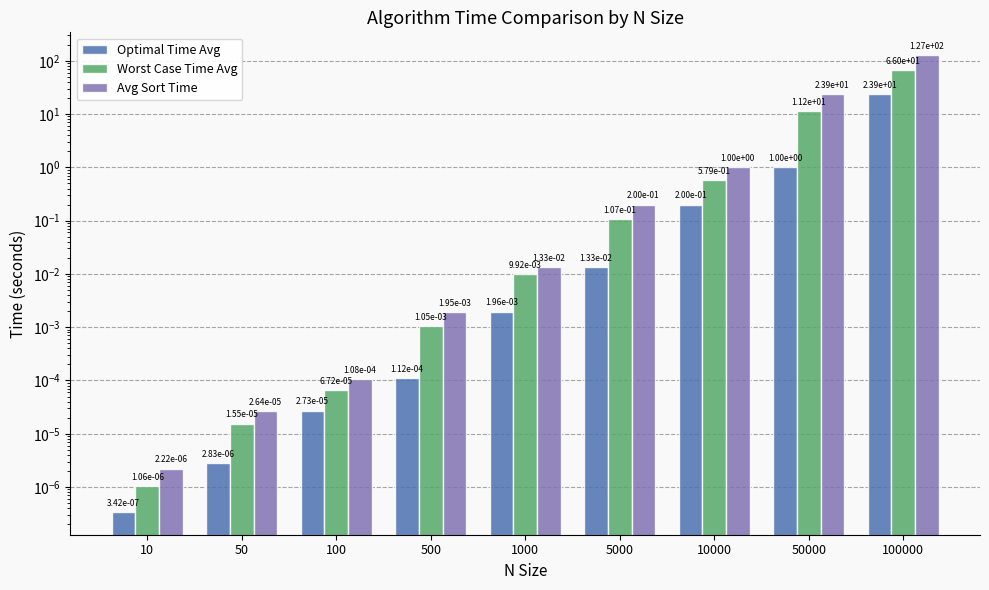

What is the average value of the Avg Sort Time series?

16.9